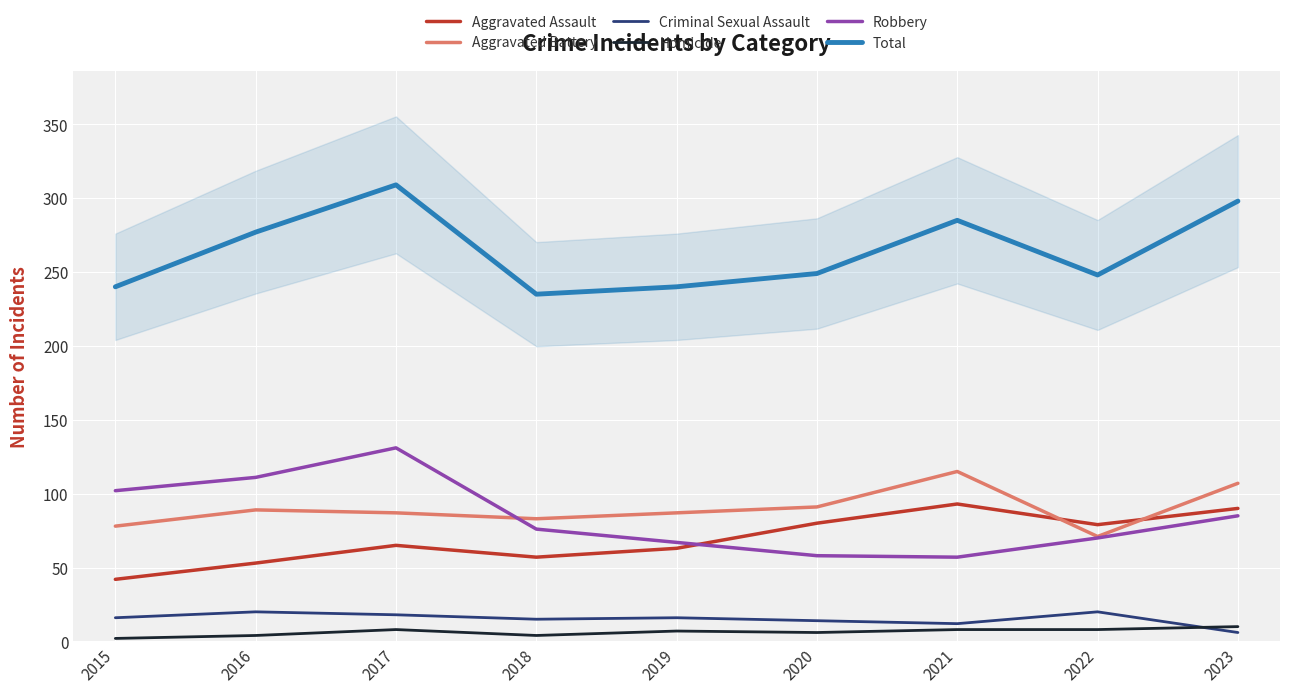

Count the Homicide values in the range 4 to 8.

7